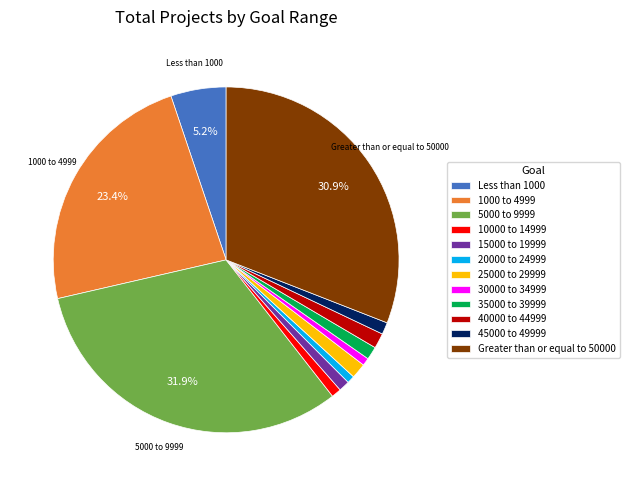

What is the largest slice in the pie chart?

5000 to 9999